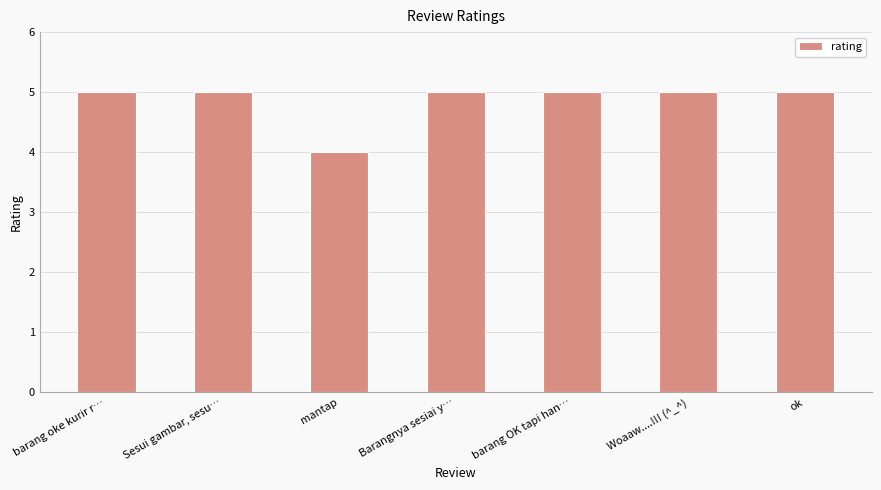

How many values are between 5 and 6?

6